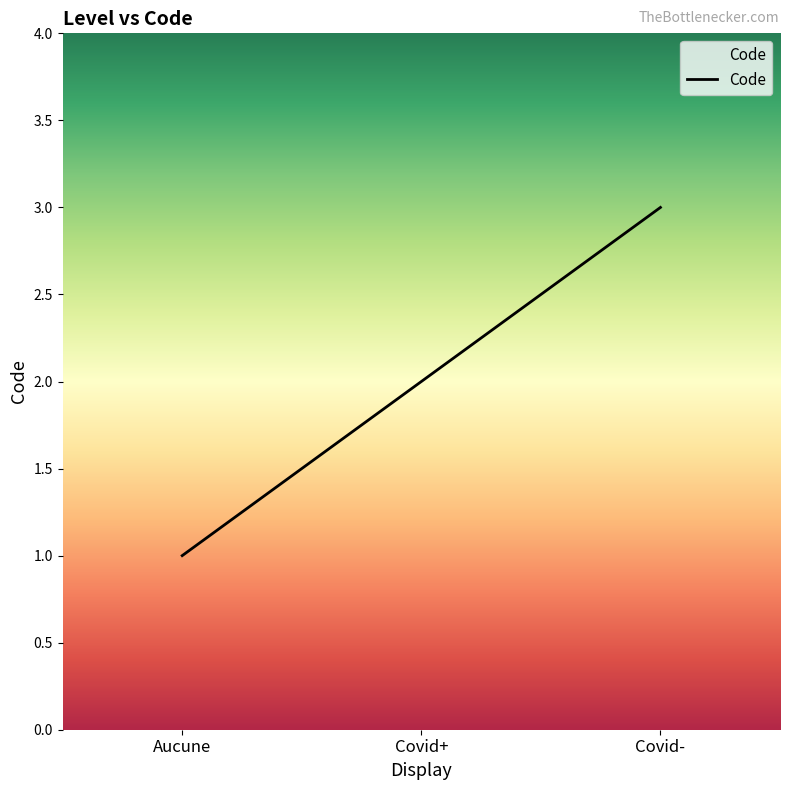

What position from the right is Covid-?

1